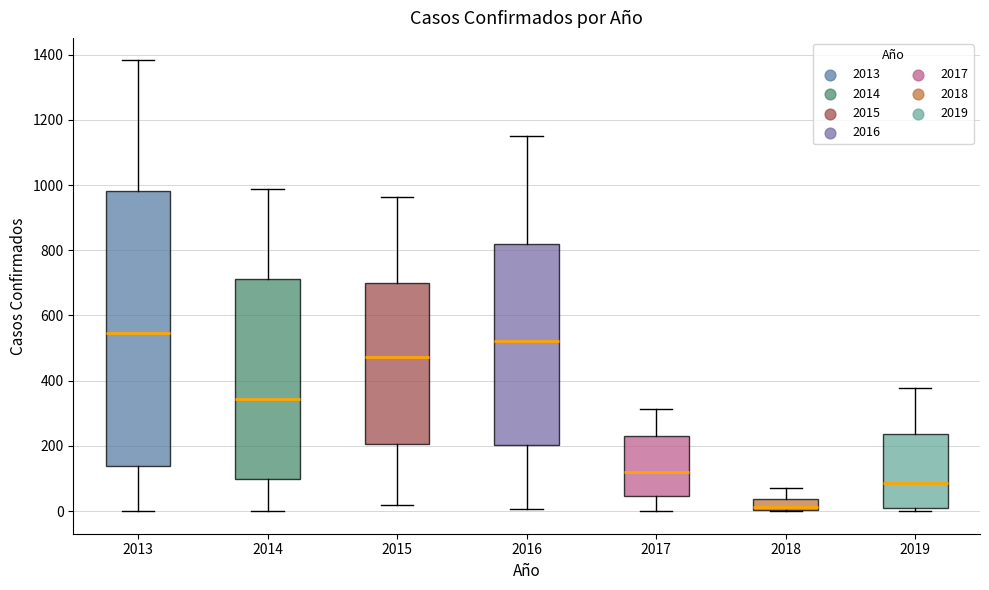

Reading left to right, transcribe this box plot: for each box, give where its median line is, the range the box spans, and where its two whiskers end, as read against the y-axis. The values are not printed on the chart, so give them approximately, as read against the axis.

2013: median 540, box 140 to 980, whiskers 0 to 1380
2014: median 340, box 100 to 720, whiskers 0 to 980
2015: median 480, box 200 to 700, whiskers 20 to 960
2016: median 520, box 200 to 820, whiskers 0 to 1140
2017: median 120, box 40 to 220, whiskers 0 to 320
2018: median 20, box 0 to 40, whiskers 0 to 80
2019: median 80, box 0 to 240, whiskers 0 (just below the box's lower edge) to 380